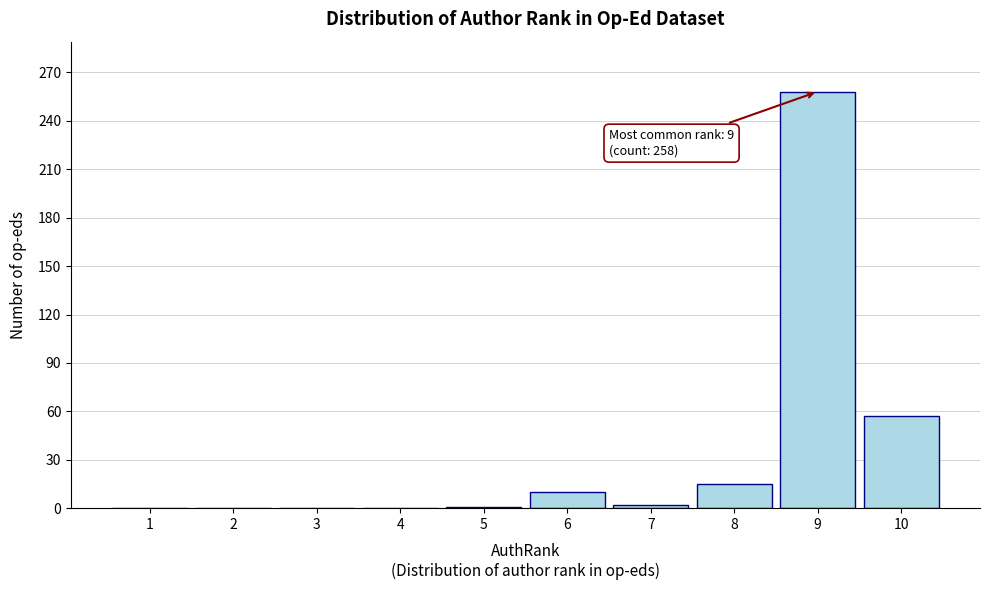

At which label is the value closest to 129?

10